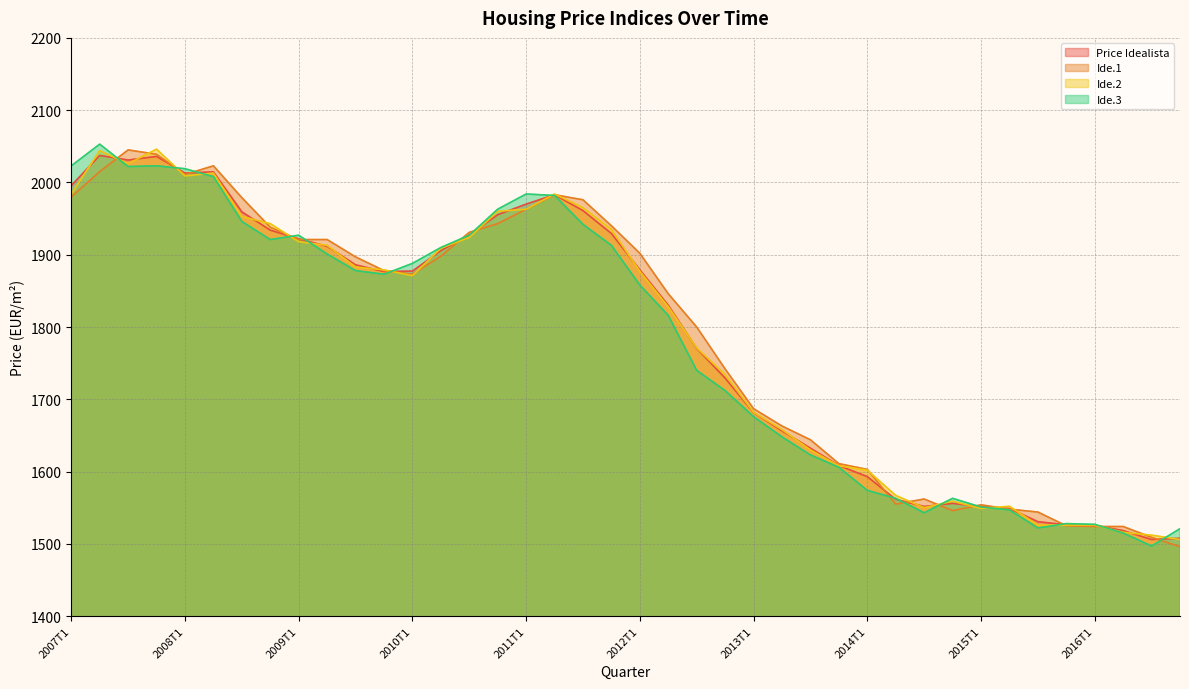

Does the chart display data point markers on the line(s)?

No